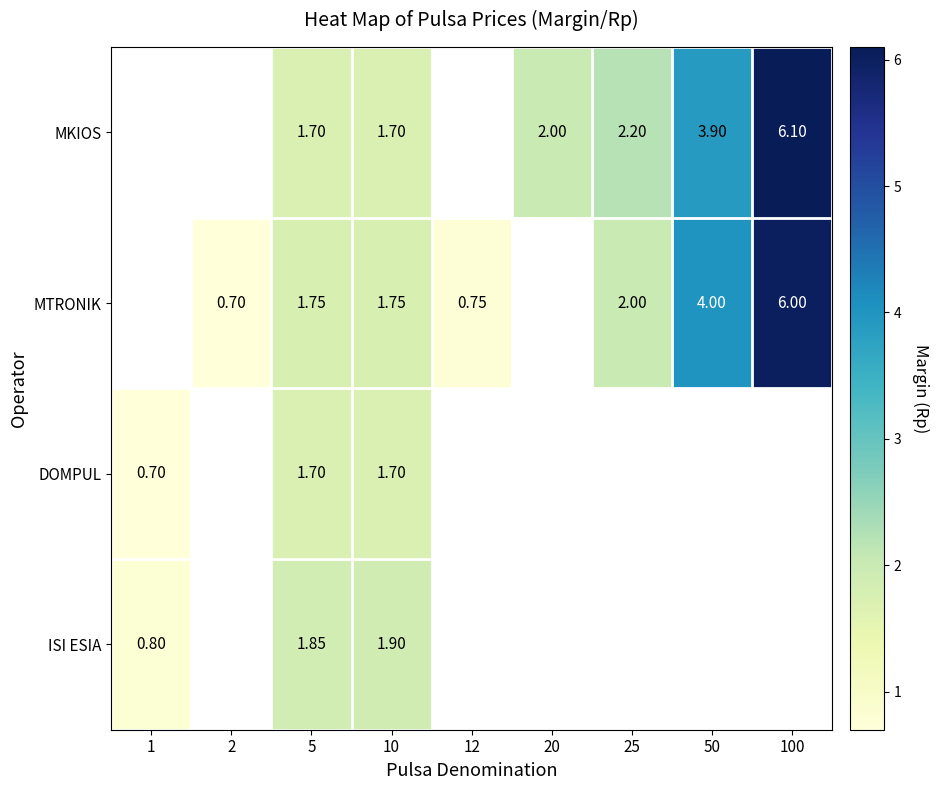

What is the difference between the maximum and minimum values in the ISI ESIA series?

1.1